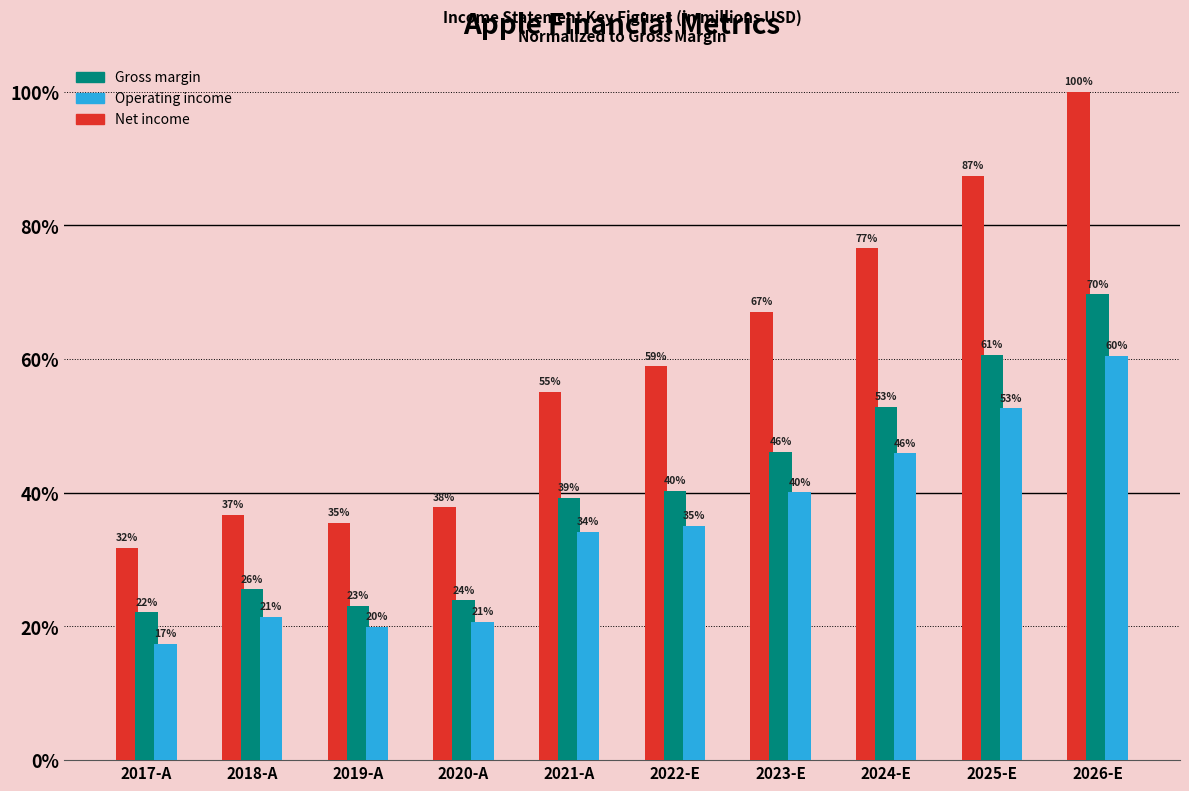

Which series has the largest range (max minus min)?

Gross margin